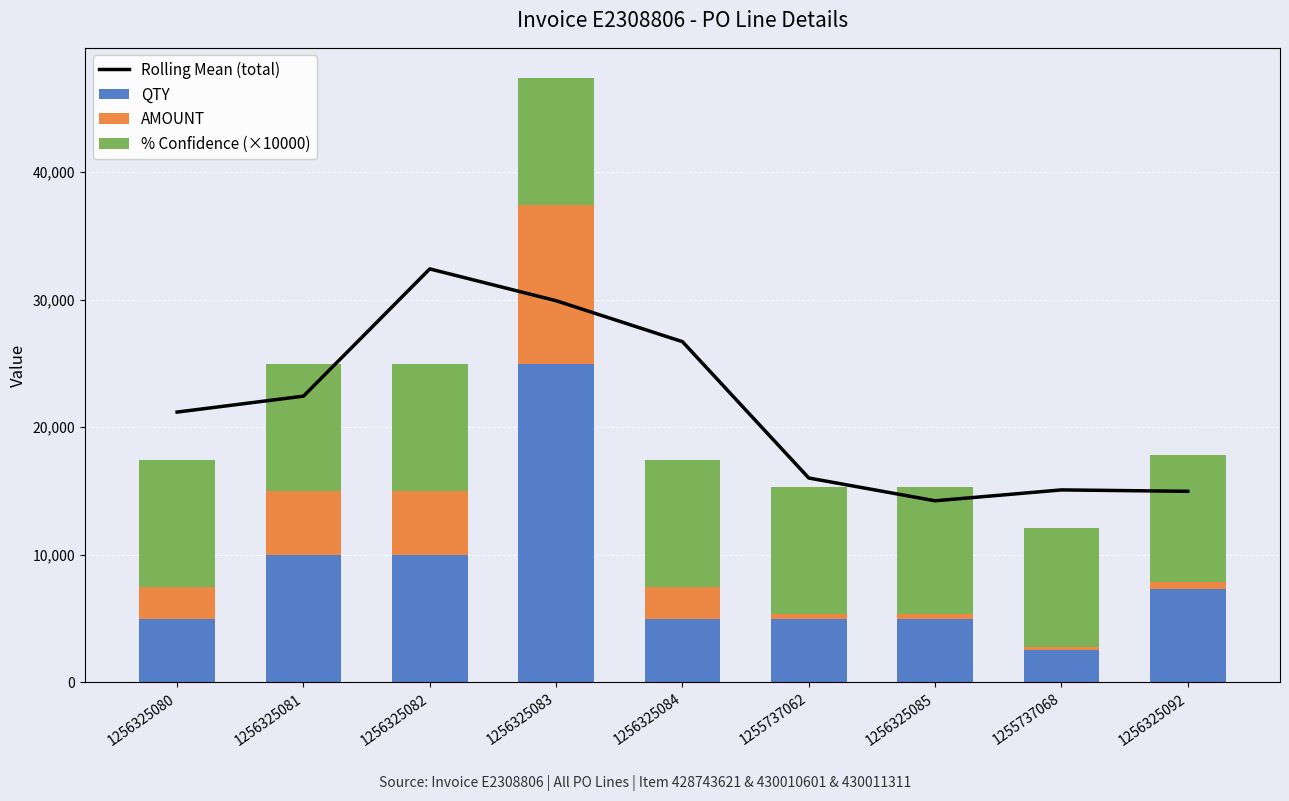

What is the label of the 7th bar from the left?

1256325085